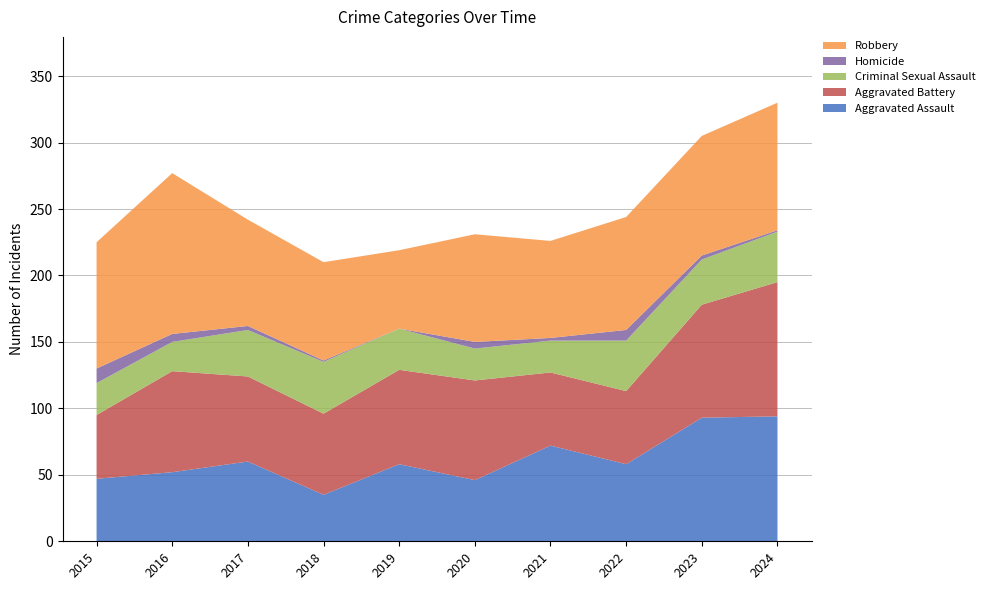

Reading left to right, extract all data points from this chart.

Aggravated Assault: 2015=47	2016=52	2017=60	2018=35	2019=58	2020=46	2021=72	2022=58	2023=93	2024=94
Aggravated Battery: 2015=48	2016=76	2017=64	2018=61	2019=71	2020=75	2021=55	2022=55	2023=85	2024=101
Criminal Sexual Assault: 2015=24	2016=22	2017=35	2018=39	2019=31	2020=24	2021=24	2022=38	2023=34	2024=38
Homicide: 2015=11	2016=6	2017=3	2018=1	2019=0	2020=5	2021=2	2022=8	2023=3	2024=1
Robbery: 2015=95	2016=121	2017=80	2018=74	2019=59	2020=81	2021=73	2022=85	2023=90	2024=96